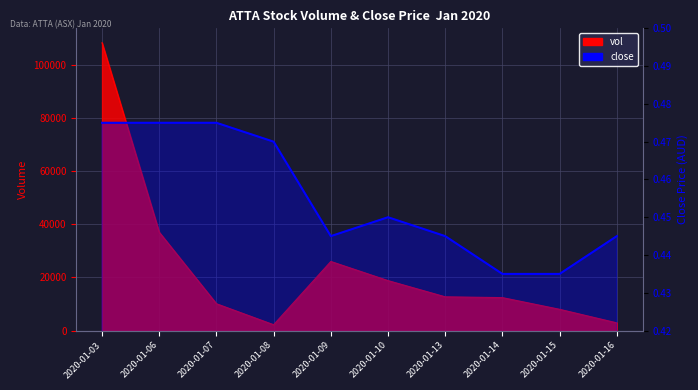

The chart shows a value of 0.5 at 2020-01-06. True or false?

True